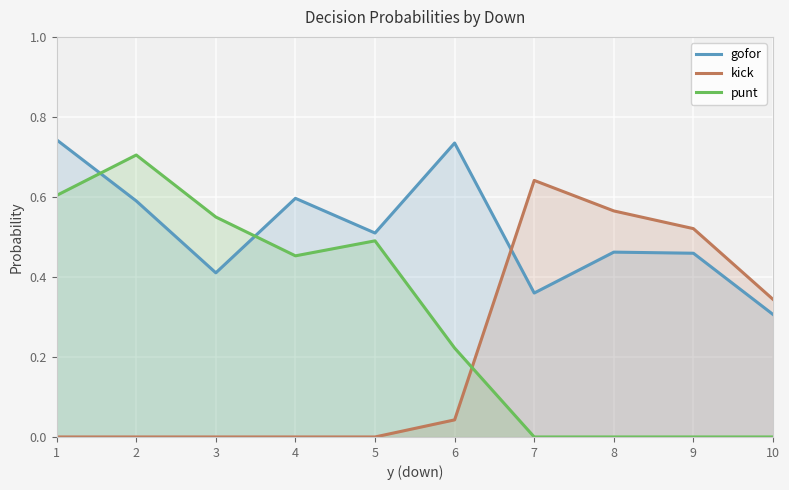

Reading right to left, extract all data points from this chart.

gofor: 10=0.3	9=0.5	8=0.5	7=0.4	6=0.7	5=0.5	4=0.6	3=0.4	2=0.6	1=0.7
kick: 10=0.3	9=0.5	8=0.6	7=0.6	6=0.0	5=0.0	4=0.0	3=0.0	2=0.0	1=0.0
punt: 10=0.0	9=0.0	8=0.0	7=0.0	6=0.2	5=0.5	4=0.5	3=0.5	2=0.7	1=0.6